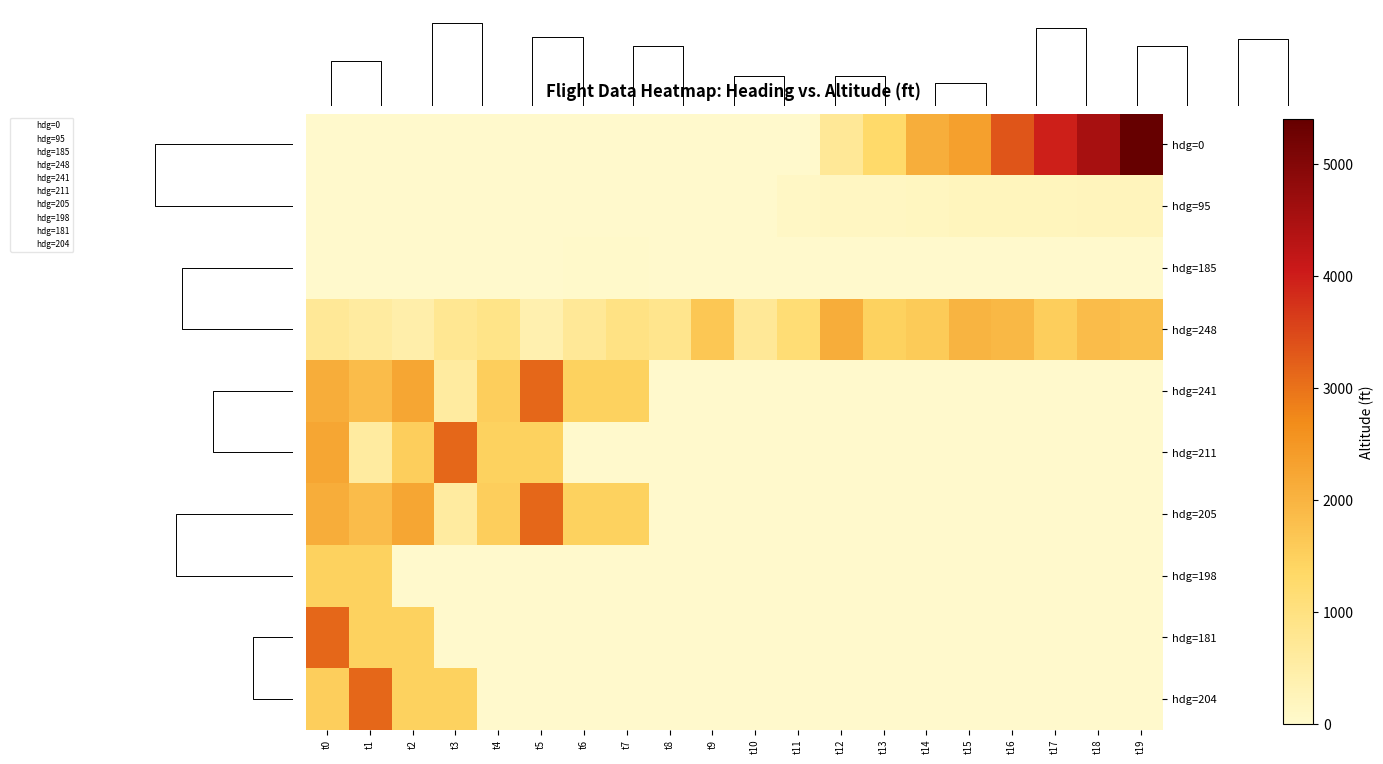

Rank the categories by hdg=185 value from lowest to highest.

t10, t11, t12, t13, t14, t15, t16, t17, t18, t19, t0, t2, t1, t4, t3, t5, t9, t8, t6, t7